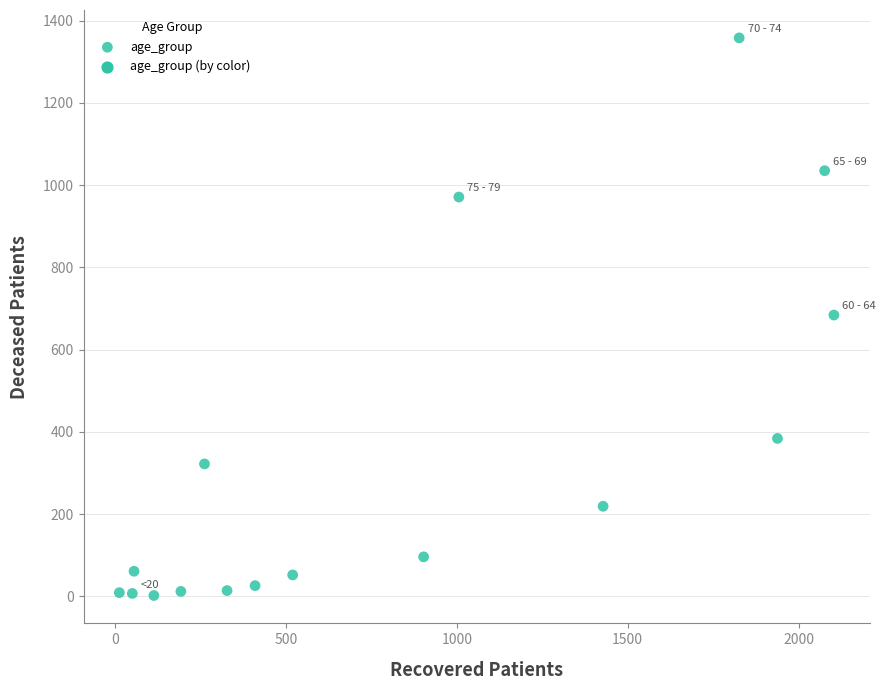

What is the range of Y values (max minus min)?

1356